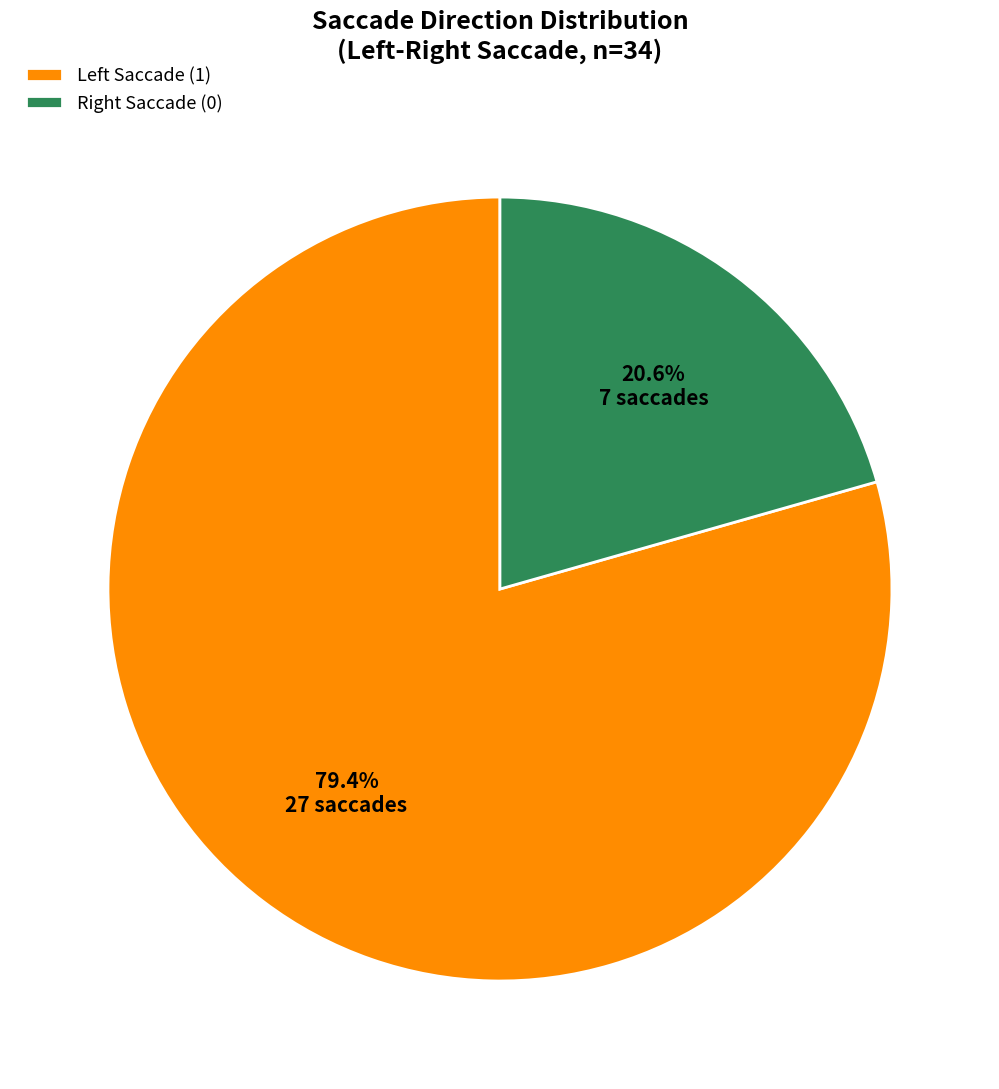

Which slice is the smallest?

Right Saccade (0)